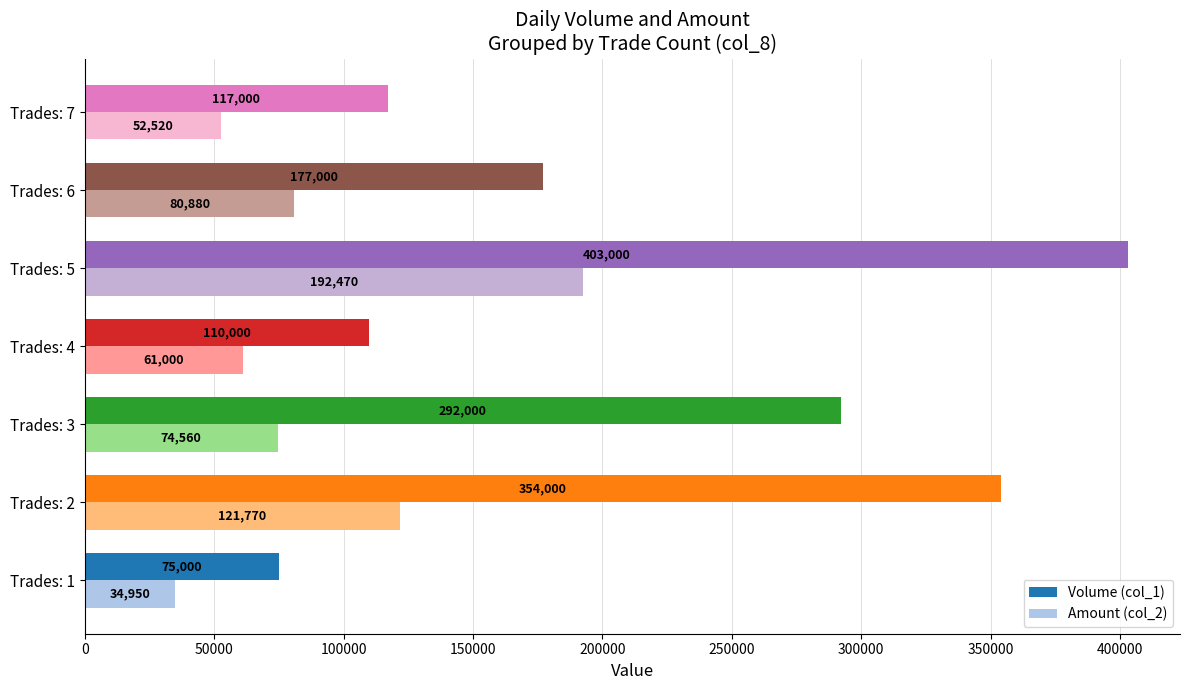

What is the average value of the Volume (col_1) series?

218286